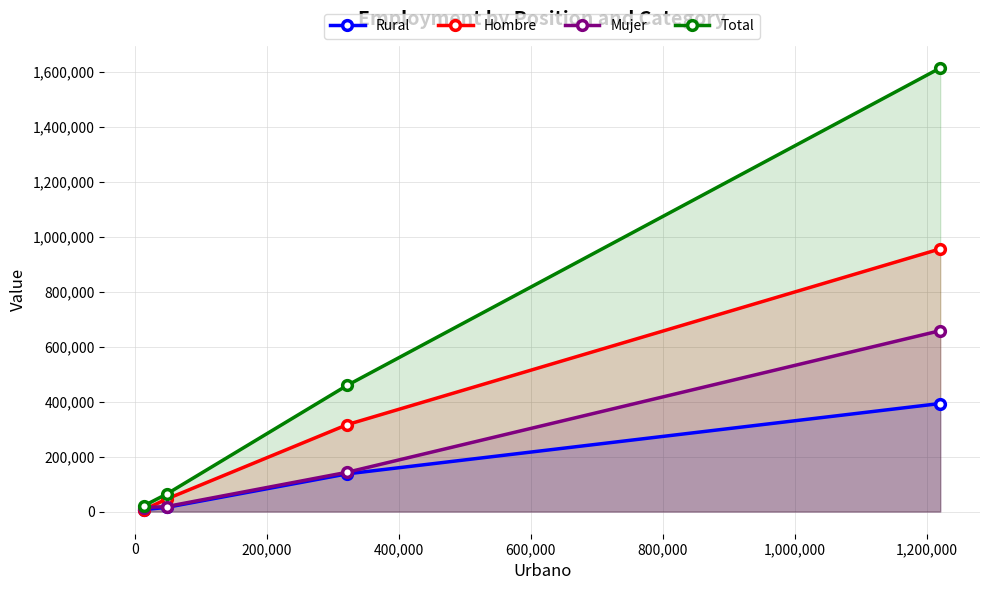

Which series has the widest spread of values?

Total